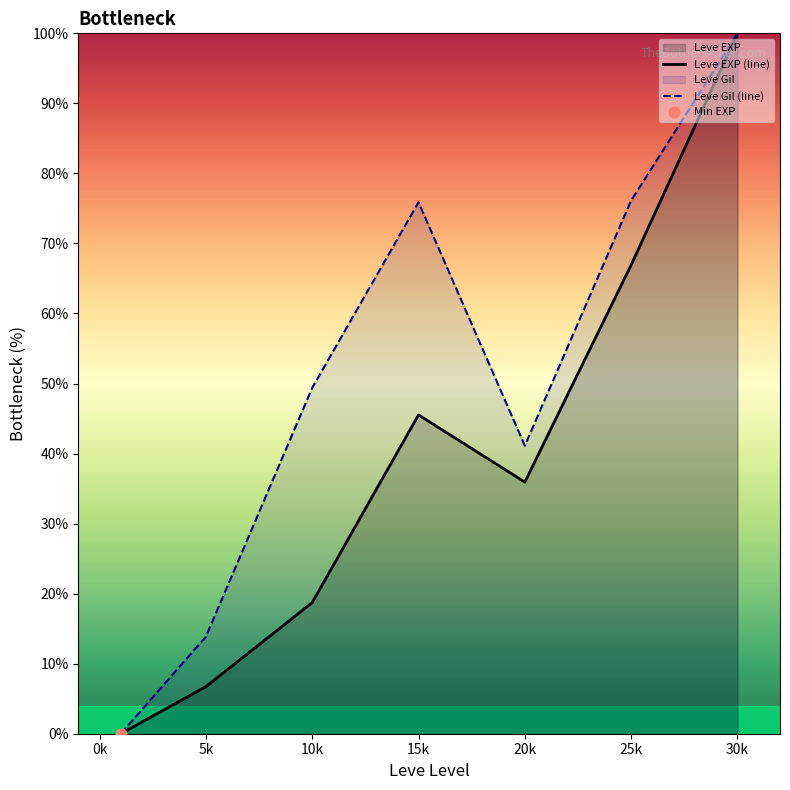

At how many categories does at least one series exceed 12?

6